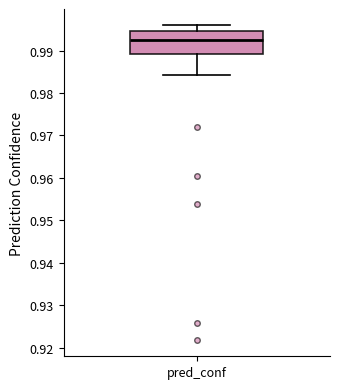

Transcribe this box plot: give where the median line is, the range the box spans, and where the two whiskers end, as read against the y-axis. The values are not printed on the chart, so give them approximately, as read against the axis.

median 0.993, box 0.989 to 0.995, whiskers 0.984 to 0.996